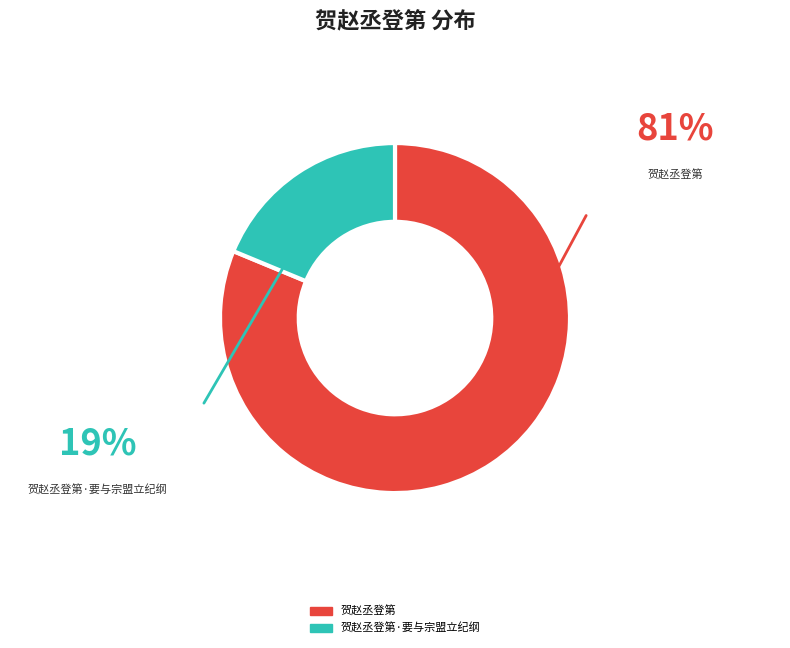

Which slice represents more than half of the pie?

贺赵丞登第